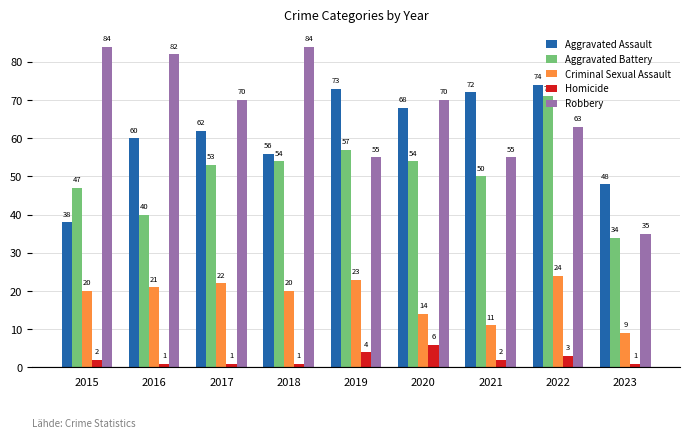

Is the value of Aggravated Battery at 2018 greater than the value of Aggravated Assault at 2023?

Yes